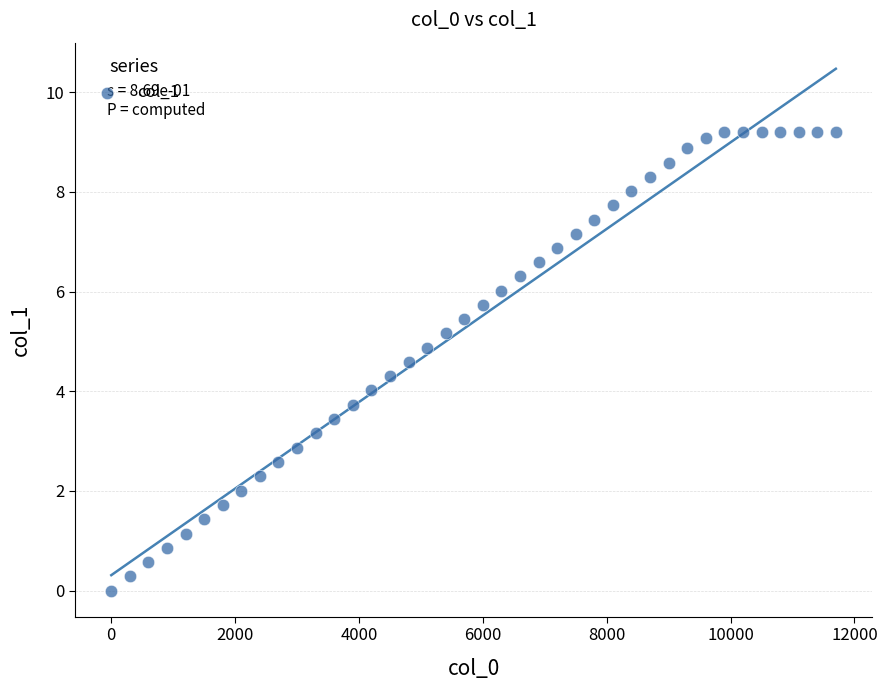

What is the range of Y values (max minus min)?

9.2